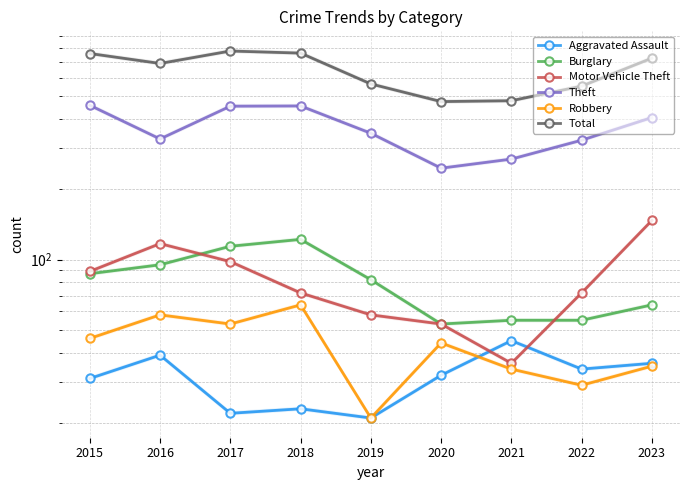

Reading right to left, transcribe all the data shown in this chart.

Aggravated Assault: 2023=36	2022=34	2021=45	2020=32	2019=21	2018=23	2017=22	2016=39	2015=31
Burglary: 2023=64	2022=55	2021=55	2020=53	2019=82	2018=122	2017=114	2016=95	2015=87
Motor Vehicle Theft: 2023=147	2022=72	2021=36	2020=53	2019=58	2018=72	2017=98	2016=117	2015=89
Theft: 2023=405	2022=324	2021=269	2020=246	2019=347	2018=454	2017=453	2016=328	2015=457
Robbery: 2023=35	2022=29	2021=34	2020=44	2019=21	2018=64	2017=53	2016=58	2015=46
Total: 2023=727	2022=552	2021=478	2020=474	2019=564	2018=764	2017=780	2016=690	2015=761